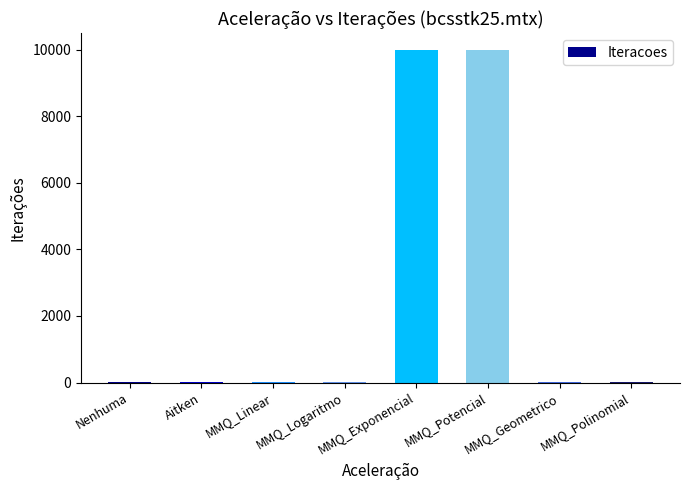

Is it true that the value at MMQ_Potencial is 14493?

False